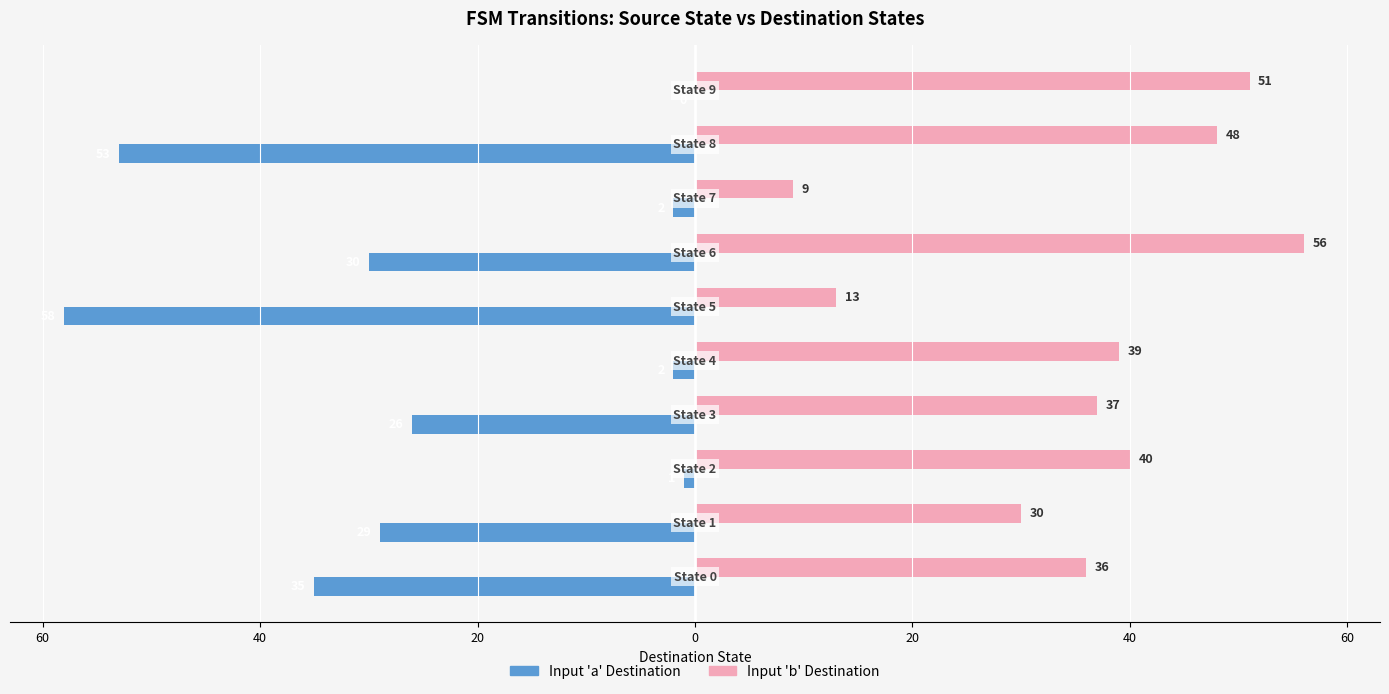

What is the smallest value displayed?

-58